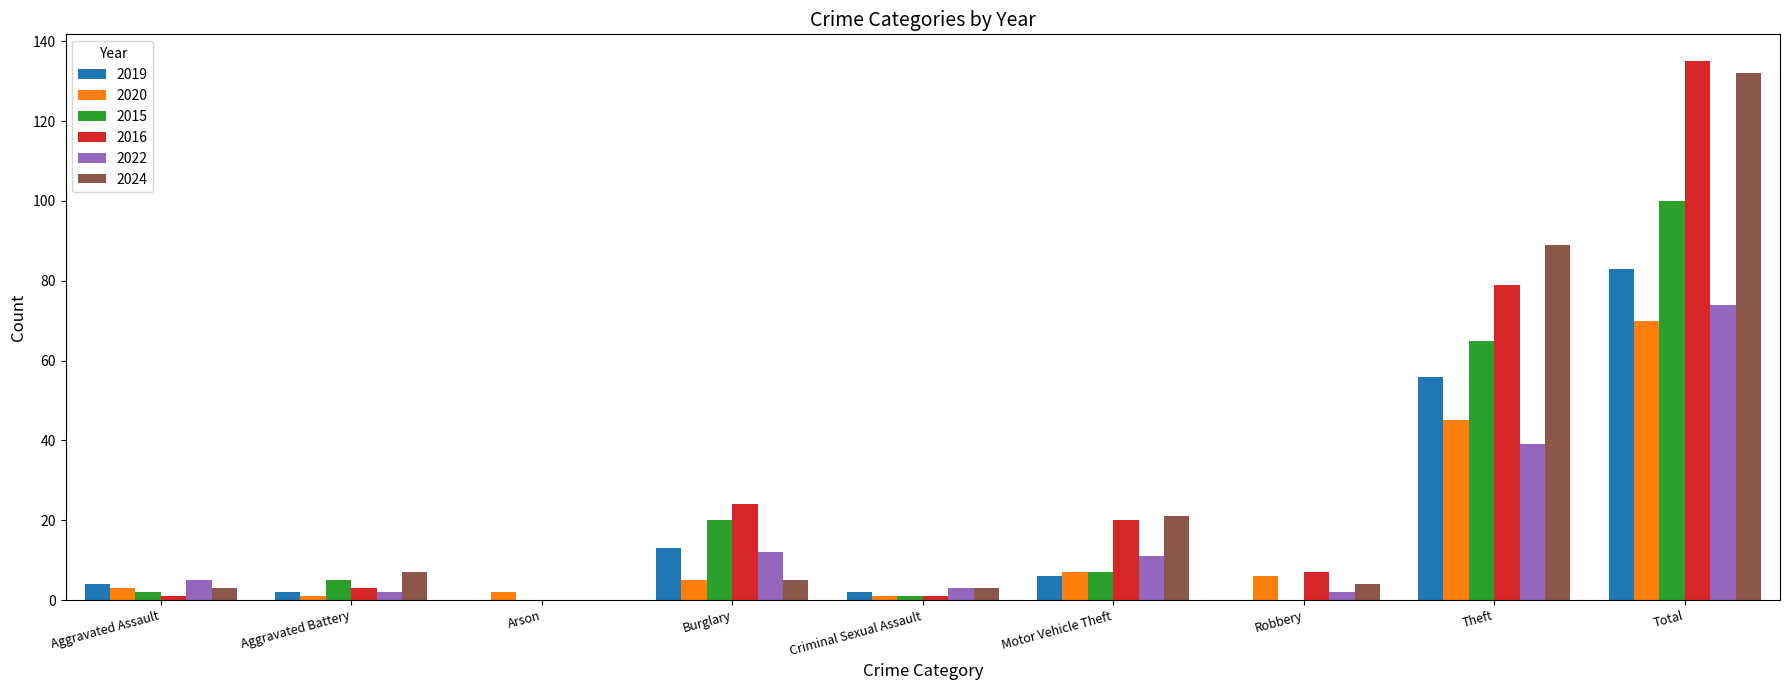

Is the value of 2015 at Theft greater than the value of 2016 at Theft?

No